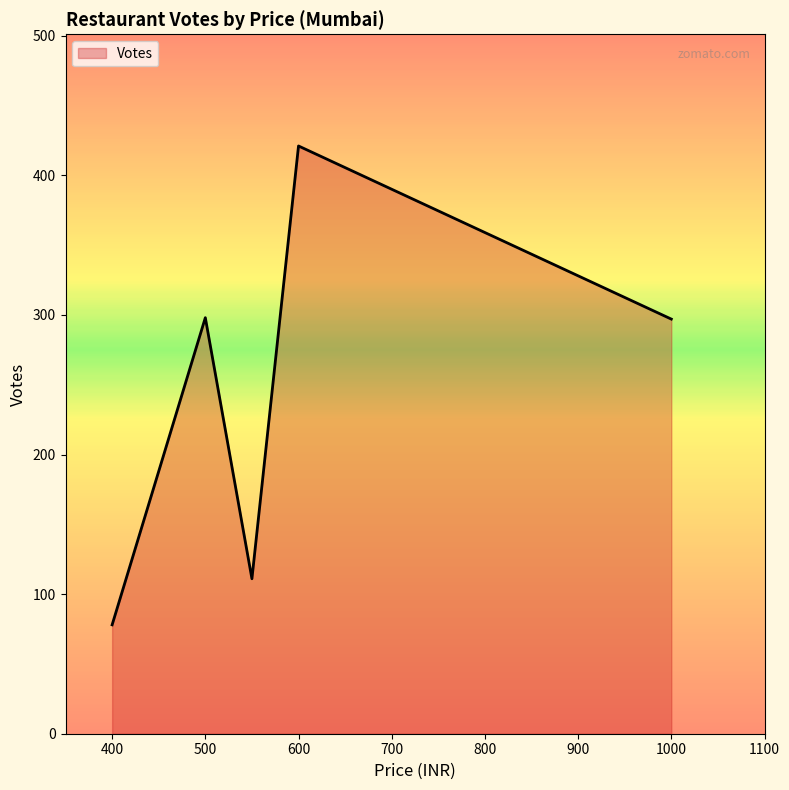

What is the smallest value displayed?

78